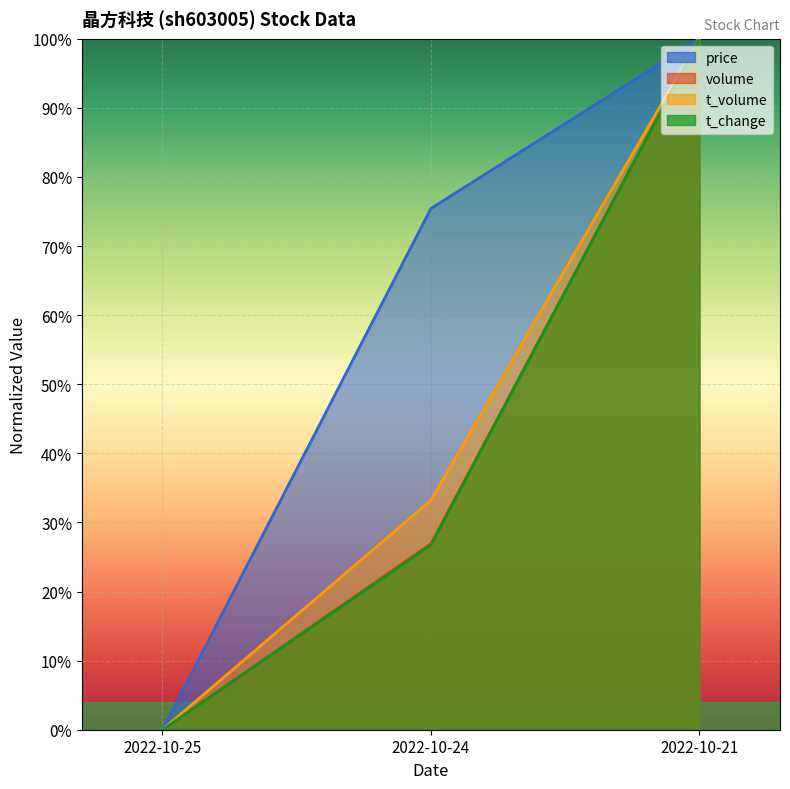

List the labels in order of t_volume value, smallest first.

2022-10-25, 2022-10-24, 2022-10-21